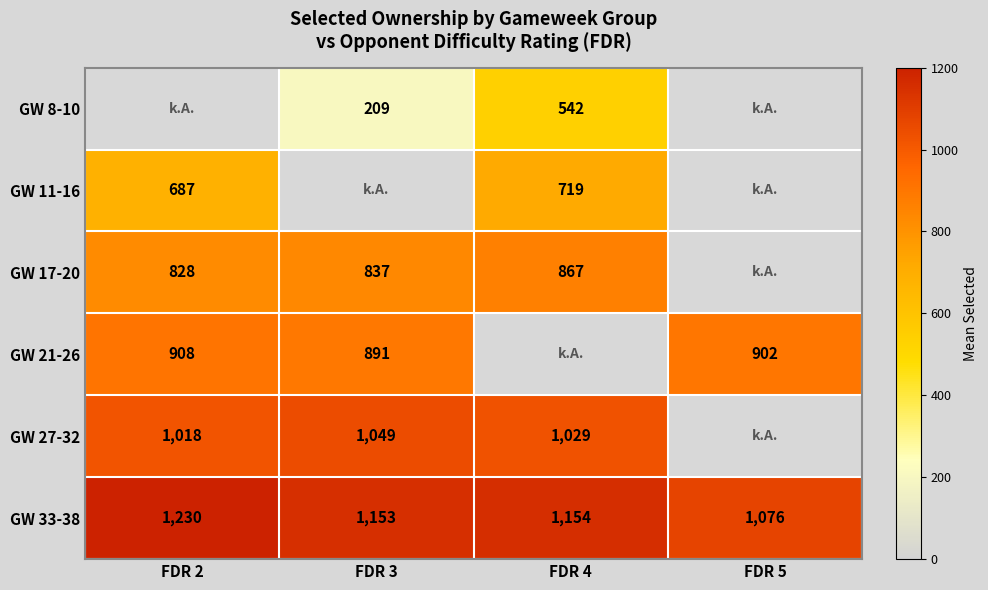

What is the sum of the GW 33-38 values at FDR 4 and FDR 3?

2307